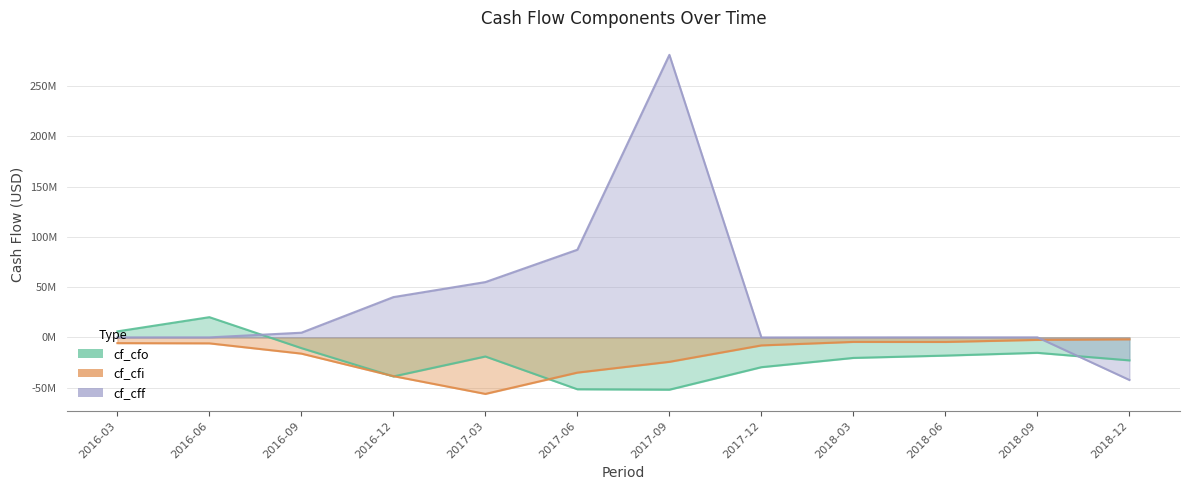

How many lines are shown in the chart?

3